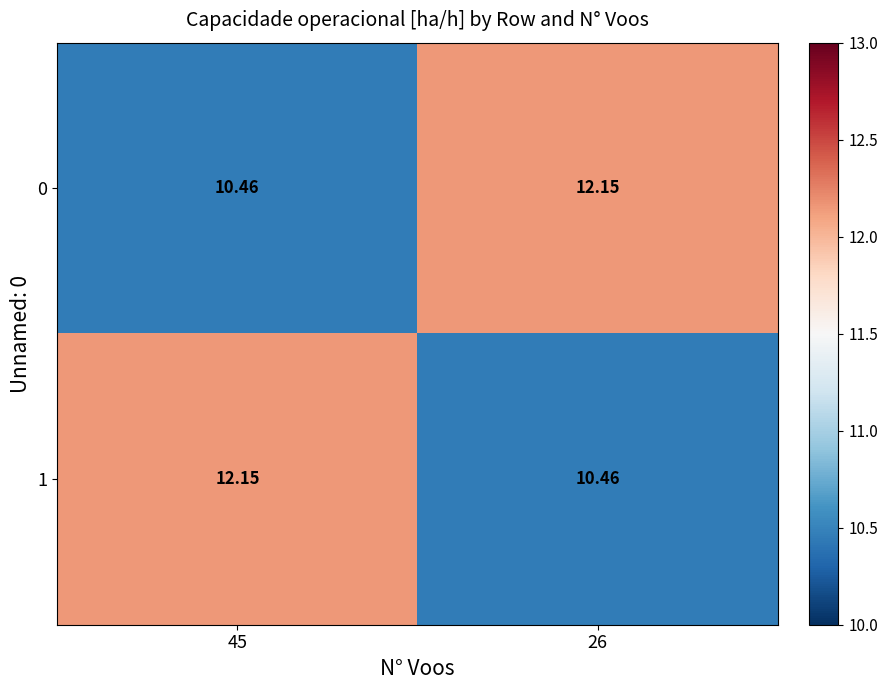

Is the value of 0 at 45 greater than the value of 1 at 45?

No